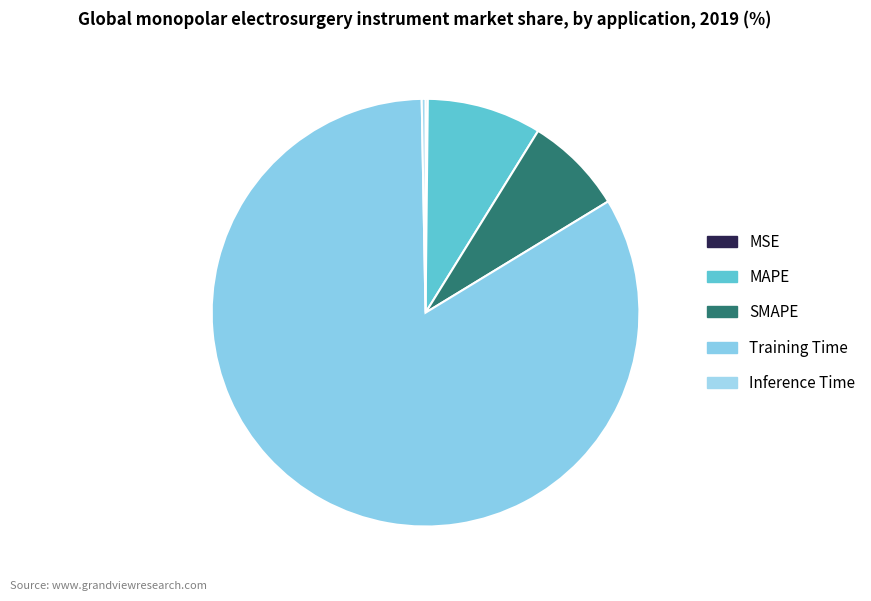

Combined, do Training Time and MAPE account for over 50%?

Yes